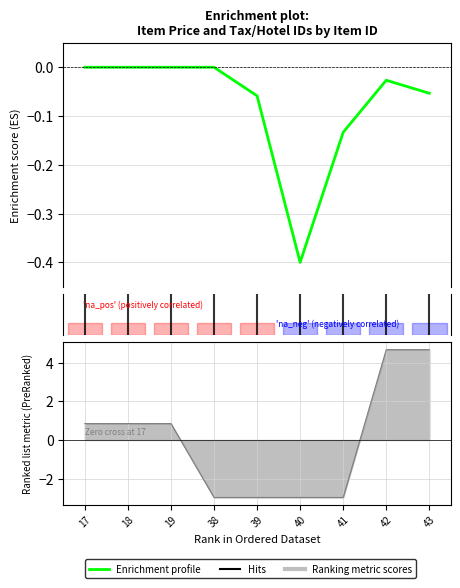

Reading left to right, extract all data points from this chart.

17=-0.0	18=-0.0	19=-0.0	38=-0.0	39=-0.1	40=-0.4	41=-0.1	42=-0.0	43=-0.1